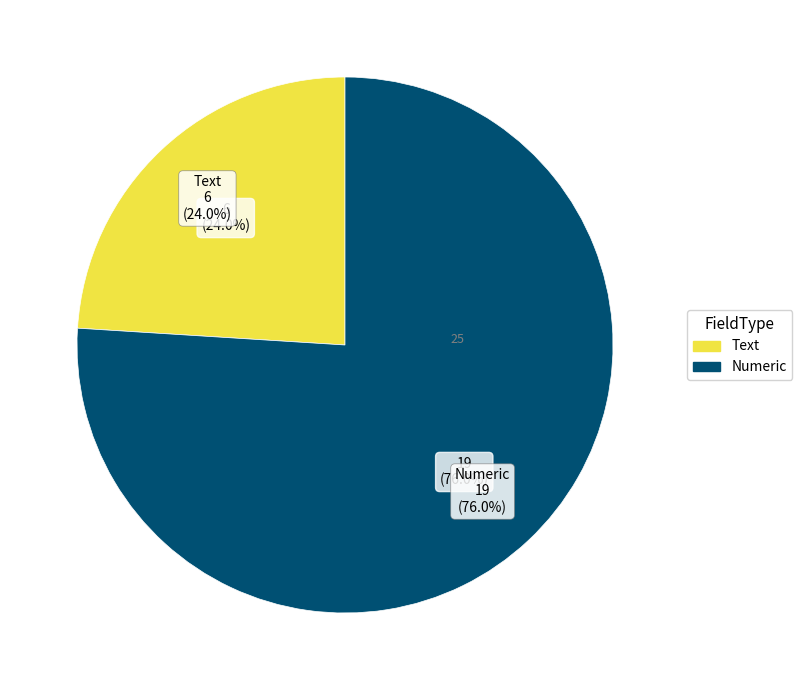

How much of the chart is everything except Numeric?

24.0%